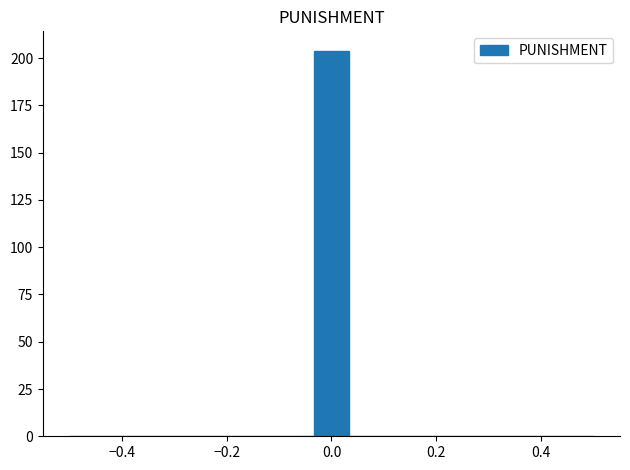

Read against the x-axis, roughly where is the centre of the tallest bar?

0.00